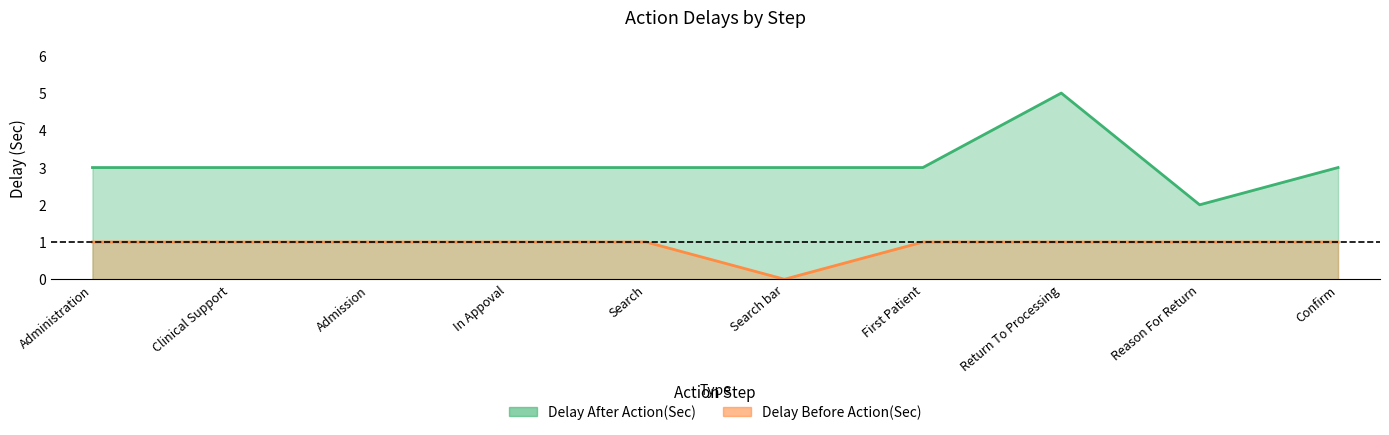

What is the sum of the Delay After Action(Sec) values at Confirm and Admission?

6